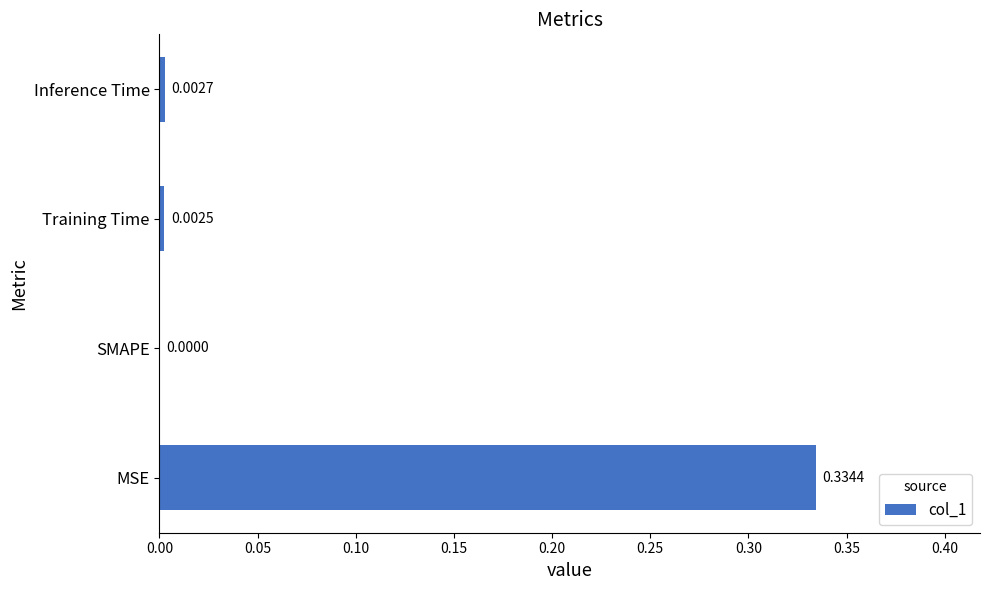

What is the change in value from MSE to Inference Time?

-0.3